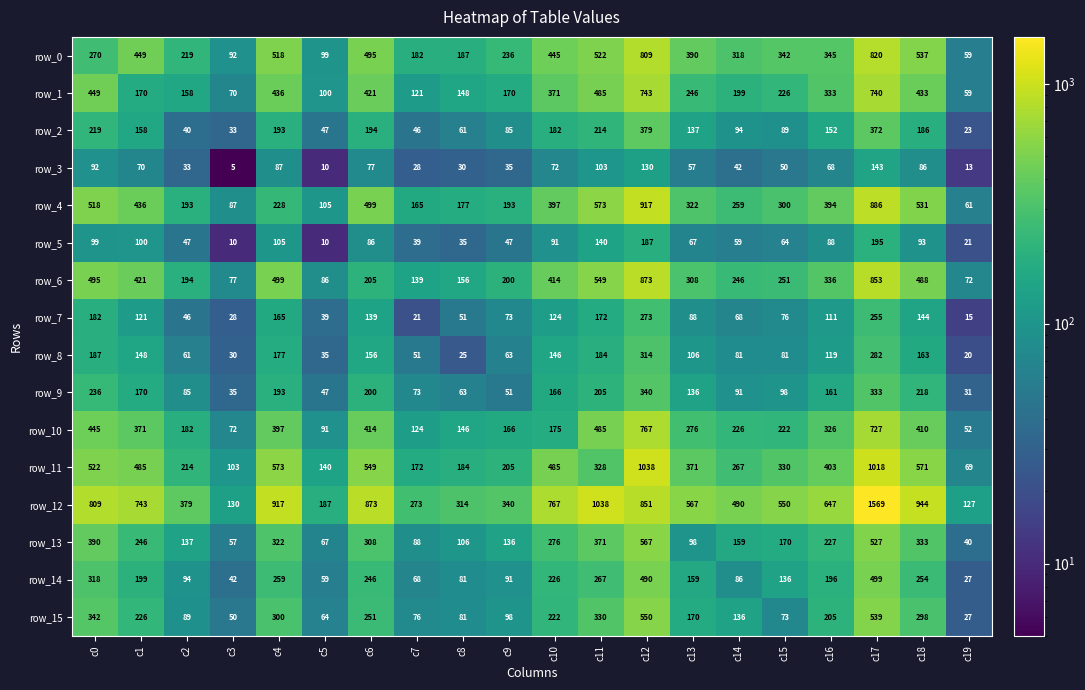

Reading right to left, what are all the values shown in this chart?

row_0: 59	537	820	345	342	318	390	809	522	445	236	187	182	495	99	518	92	219	449	270
row_1: 59	433	740	333	226	199	246	743	485	371	170	148	121	421	100	436	70	158	170	449
row_2: 23	186	372	152	89	94	137	379	214	182	85	61	46	194	47	193	33	40	158	219
row_3: 13	86	143	68	50	42	57	130	103	72	35	30	28	77	10	87	5	33	70	92
row_4: 61	531	886	394	300	259	322	917	573	397	193	177	165	499	105	228	87	193	436	518
row_5: 21	93	195	88	64	59	67	187	140	91	47	35	39	86	10	105	10	47	100	99
row_6: 72	488	853	336	251	246	308	873	549	414	200	156	139	205	86	499	77	194	421	495
row_7: 15	144	255	111	76	68	88	273	172	124	73	51	21	139	39	165	28	46	121	182
row_8: 20	163	282	119	81	81	106	314	184	146	63	25	51	156	35	177	30	61	148	187
row_9: 31	218	333	161	98	91	136	340	205	166	51	63	73	200	47	193	35	85	170	236
row_10: 52	410	727	326	222	226	276	767	485	175	166	146	124	414	91	397	72	182	371	445
row_11: 69	571	1018	403	330	267	371	1038	328	485	205	184	172	549	140	573	103	214	485	522
row_12: 127	944	1569	647	550	490	567	851	1038	767	340	314	273	873	187	917	130	379	743	809
row_13: 40	333	527	227	170	159	98	567	371	276	136	106	88	308	67	322	57	137	246	390
row_14: 27	254	499	196	136	86	159	490	267	226	91	81	68	246	59	259	42	94	199	318
row_15: 27	298	539	205	73	136	170	550	330	222	98	81	76	251	64	300	50	89	226	342